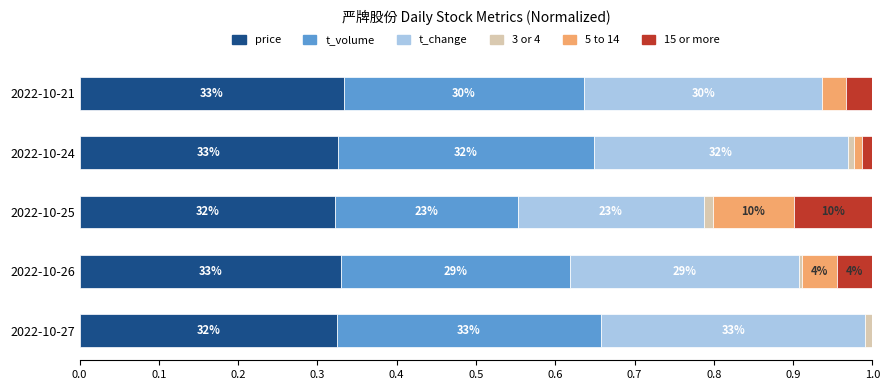

Reading left to right, list all the values displayed in this chart.

price: 0.0=0.3	0.1=0.3	0.2=0.3	0.3=0.3	0.4=0.3
t_volume: 0.0=0.3	0.1=0.3	0.2=0.2	0.3=0.3	0.4=0.3
t_change: 0.0=0.3	0.1=0.3	0.2=0.2	0.3=0.3	0.4=0.3
3 or 4: 0.0=0.0	0.1=0.0	0.2=0.0	0.3=0.0	0.4=0.0
5 to 14: 0.0=0.0	0.1=0.0	0.2=0.1	0.3=0.0	0.4=0.0
15 or more: 0.0=0.0	0.1=0.0	0.2=0.1	0.3=0.0	0.4=0.0